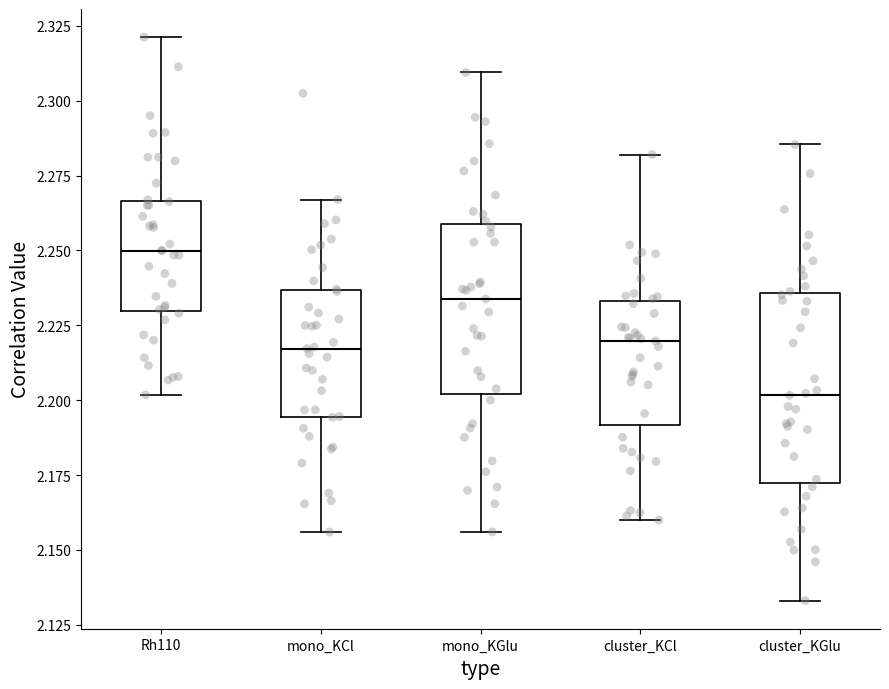

Reading left to right, read every box against the y-axis: the position of its median line, the range the box covers, and the ends of its whiskers. The values are not printed on the chart, so give them approximately, as read against the axis.

Rh110: median 2.250, box 2.230 to 2.265, whiskers 2.200 to 2.320
mono_KCl: median 2.215, box 2.195 to 2.235, whiskers 2.155 to 2.265
mono_KGlu: median 2.235, box 2.200 to 2.260, whiskers 2.155 to 2.310
cluster_KCl: median 2.220, box 2.190 to 2.235, whiskers 2.160 to 2.280
cluster_KGlu: median 2.200, box 2.170 to 2.235, whiskers 2.135 to 2.285